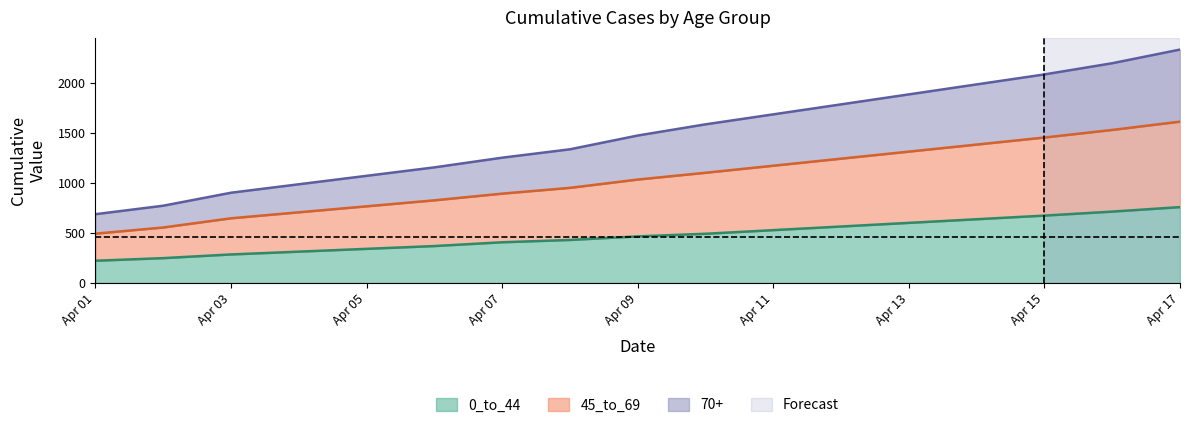

Does the chart display data point markers on the line(s)?

No